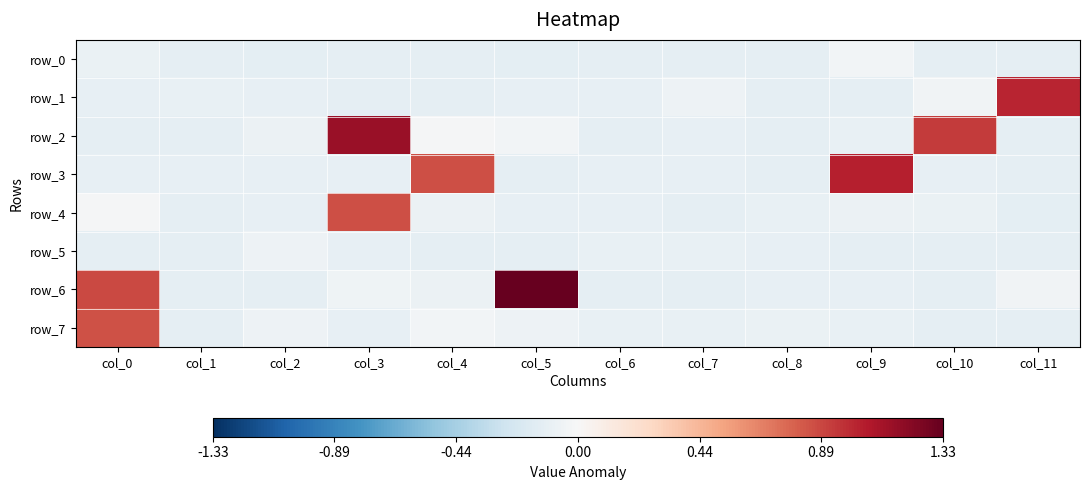

Count the number of categories in the chart.

12